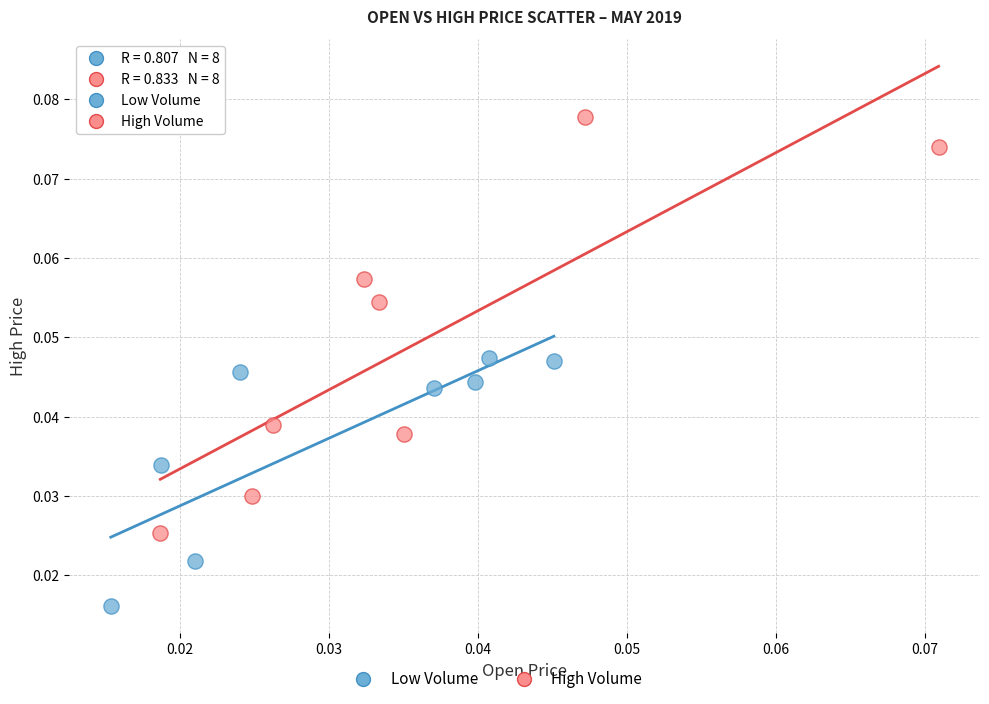

Which series contains the highest Y value?

High Volume